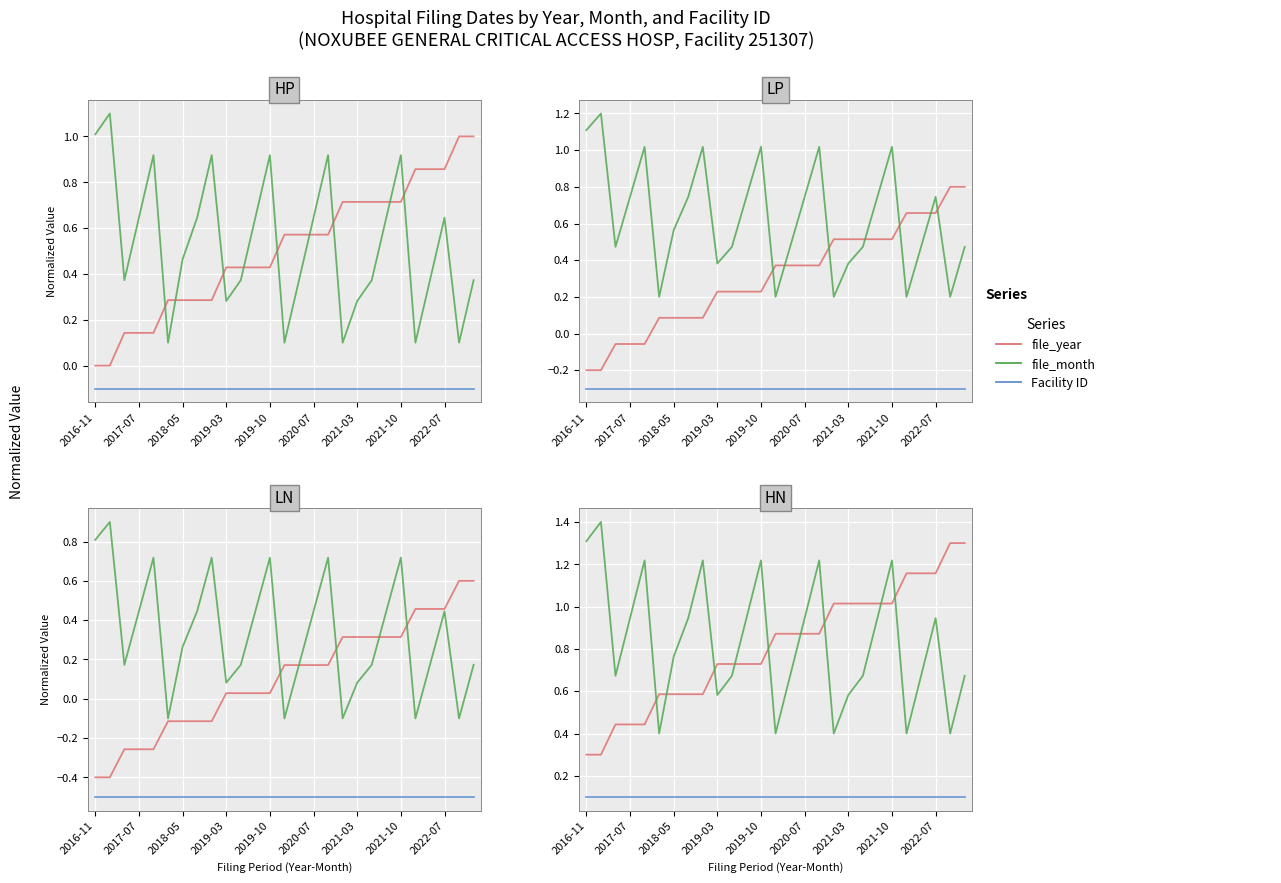

How many categories are shown in the chart?

27